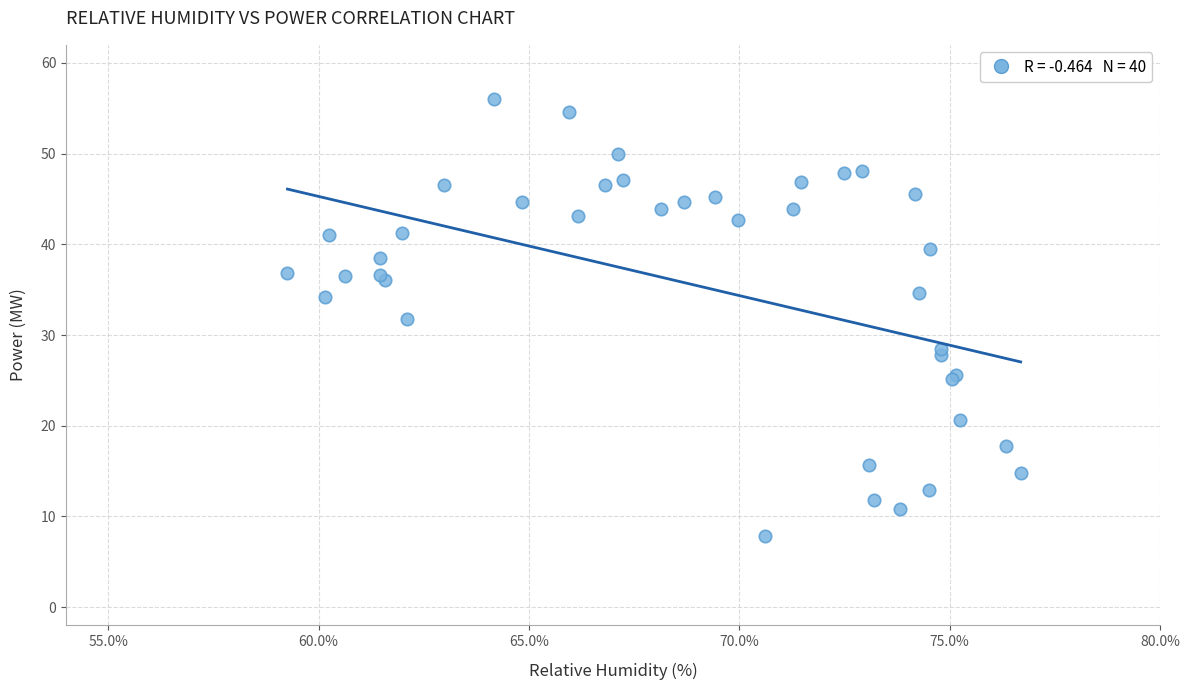

What Y value in the scatter plot is closest to 31?

31.8